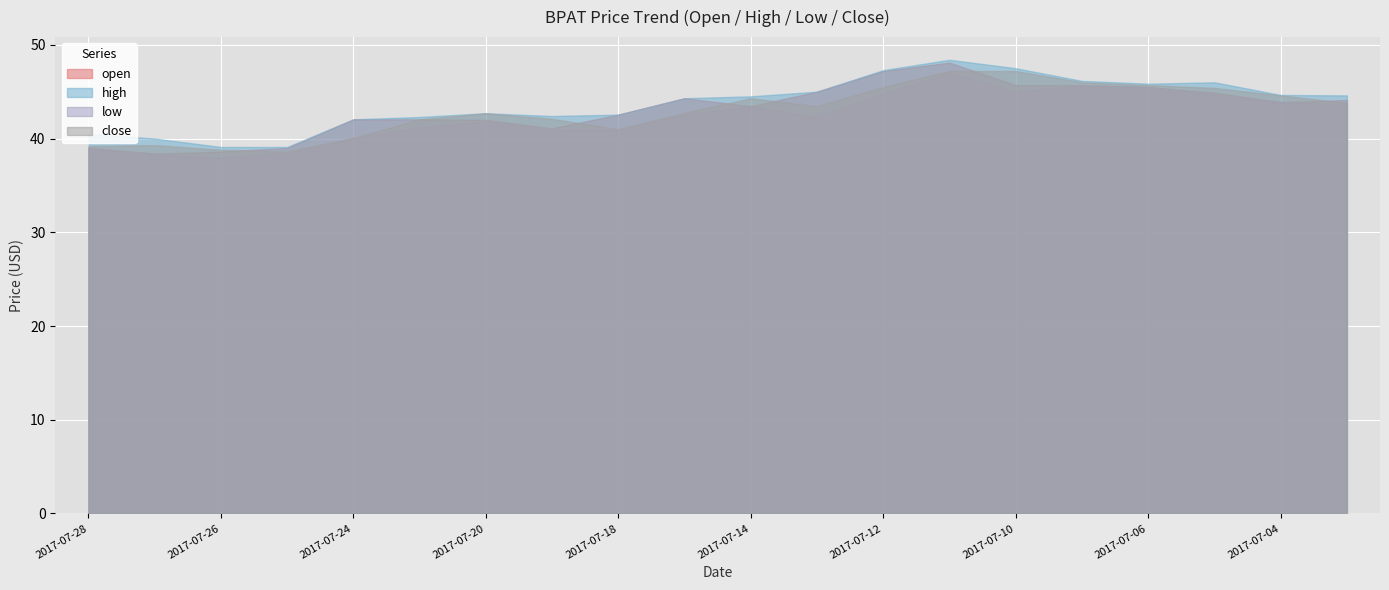

What is the greatest value displayed?

48.4